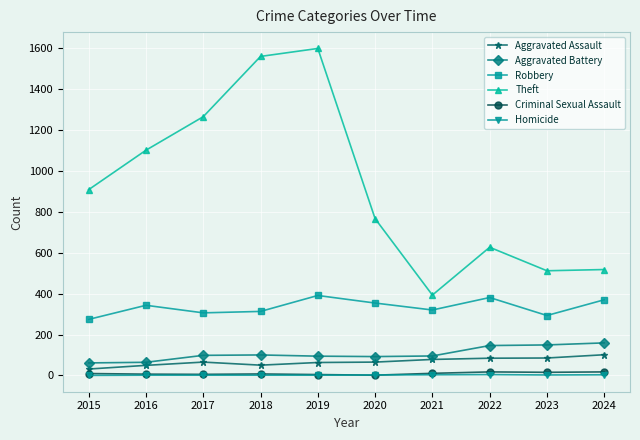

True or false: Homicide and Robbery cross at least once.

False